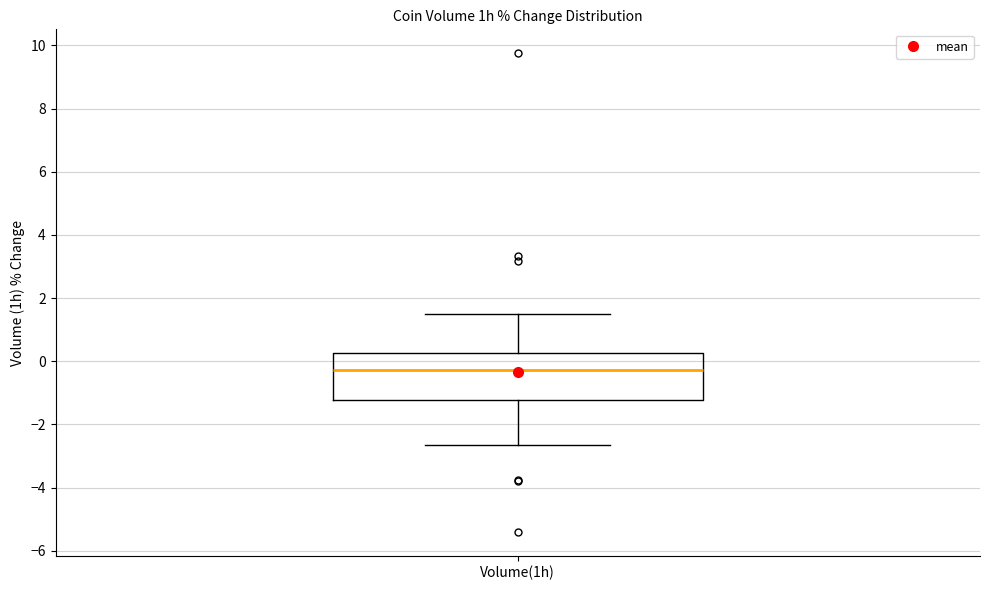

Read this box plot against the y-axis: the position of the median line, the range covered by the box, and the ends of both whiskers. The values are not printed on the chart, so give them approximately, as read against the axis.

median -0.2, box -1.2 to 0.2, whiskers -2.6 to 1.4